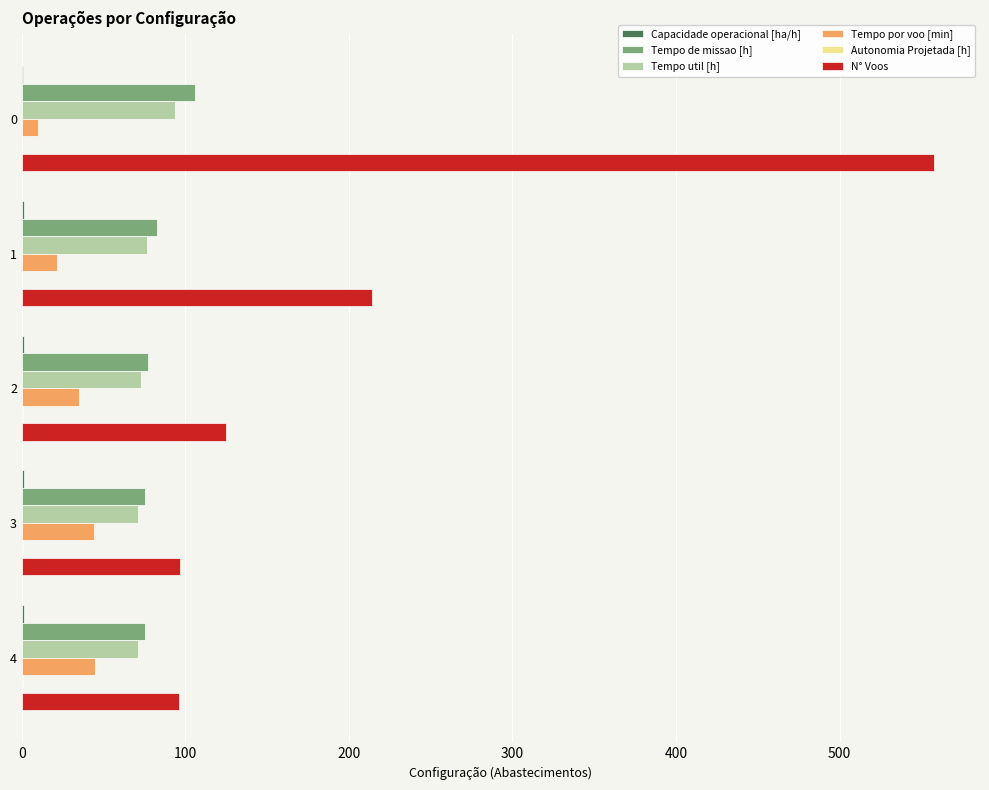

Which series changed the most between 0 and 1?

N° Voos